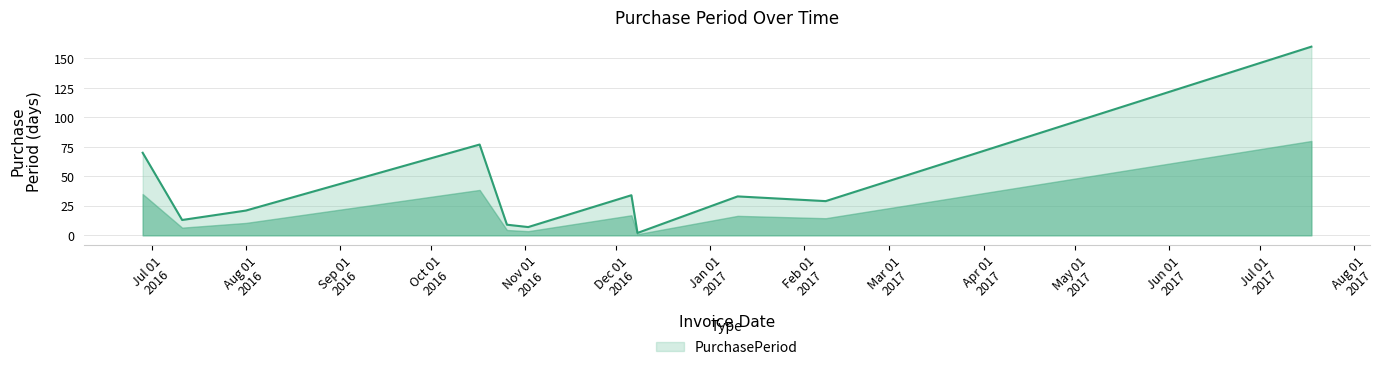

What is the difference between the maximum and minimum values?

158